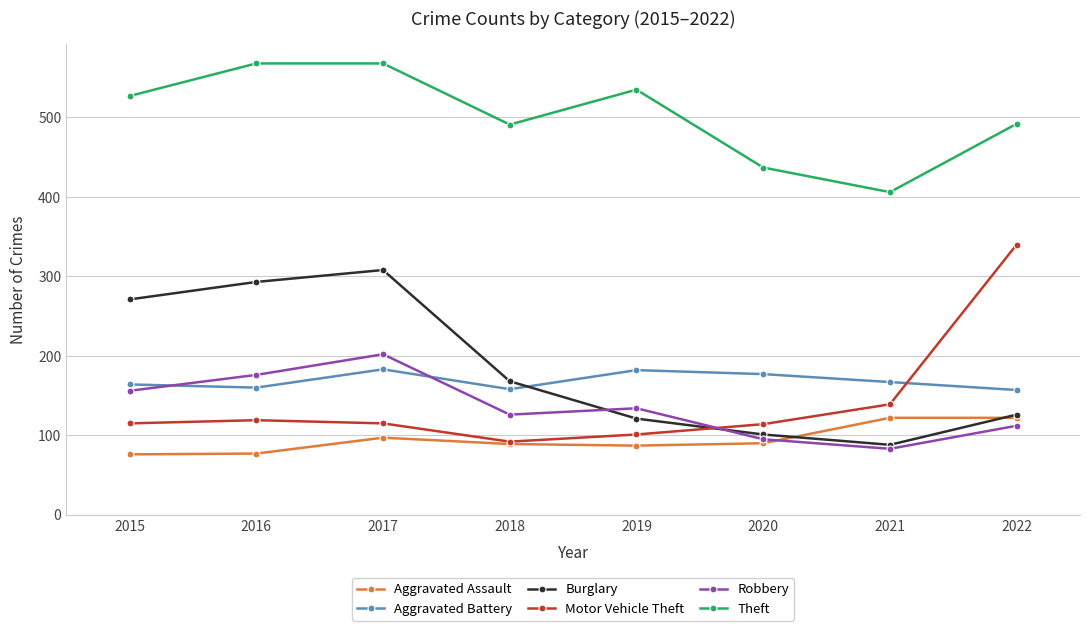

Read the Aggravated Battery value at 2021, to the nearest 10.

170